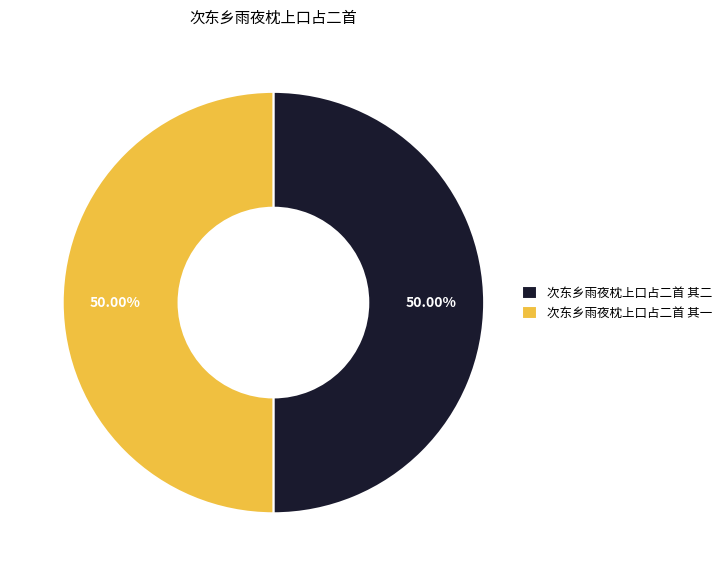

Approximately how many times larger is the value at 次东乡雨夜枕上口占二首 其一 compared to 次东乡雨夜枕上口占二首 其二?

1.0